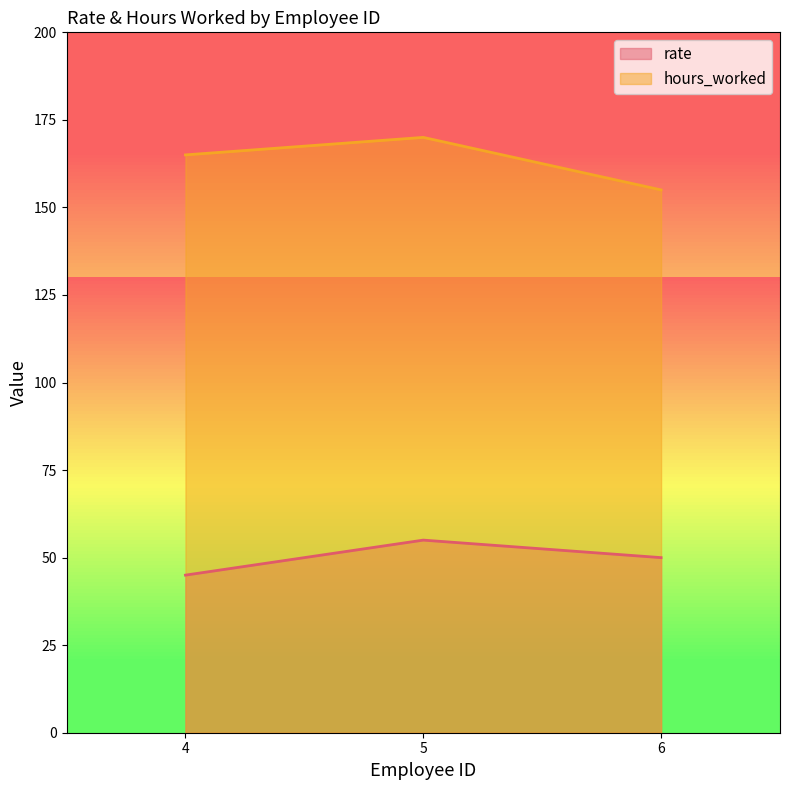

Rank the series by their average value, from highest to lowest.

hours_worked, rate